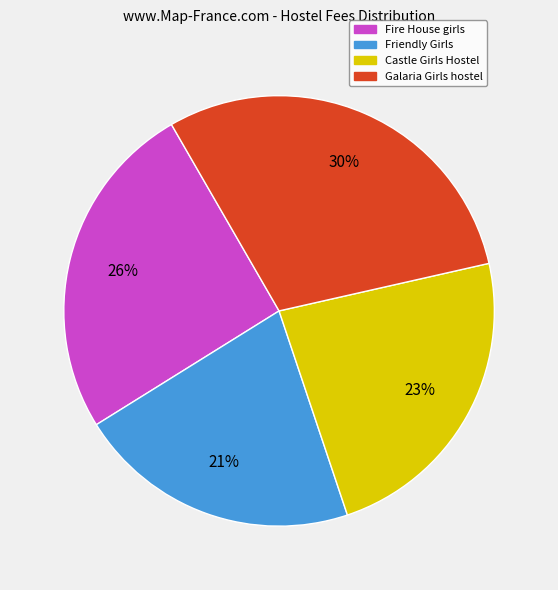

Count the number of slices in the pie.

4